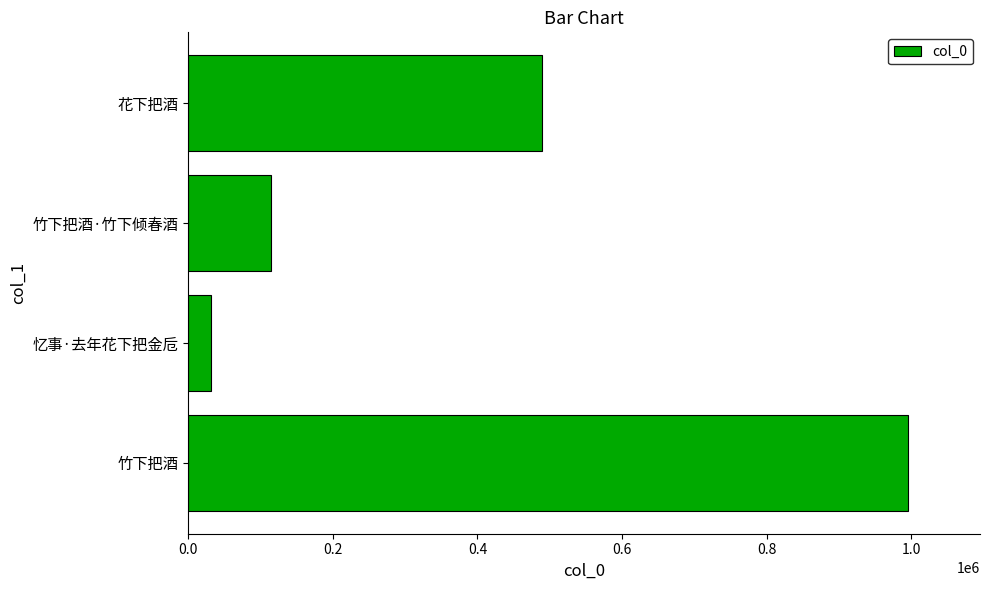

List the labels in order of value, smallest first.

忆事·去年花下把金卮, 竹下把酒·竹下倾春酒, 花下把酒, 竹下把酒